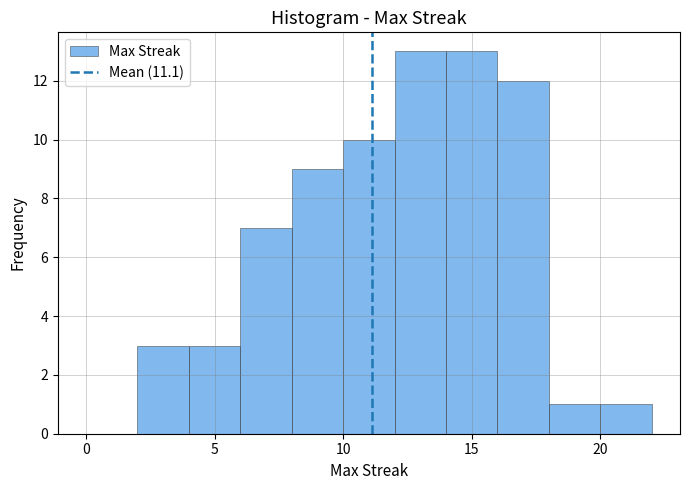

Reading left to right, transcribe this chart: for each bar, give the range it covers on the x-axis and its height. The values are not printed on the chart, so give them approximately, as read against the axis.

0 to 2: 0
2 to 4: 3
4 to 6: 3
6 to 8: 7
8 to 10: 9
10 to 12: 10
12 to 14: 13
14 to 16: 13
16 to 18: 12
18 to 20: 1
20 to 22: 1